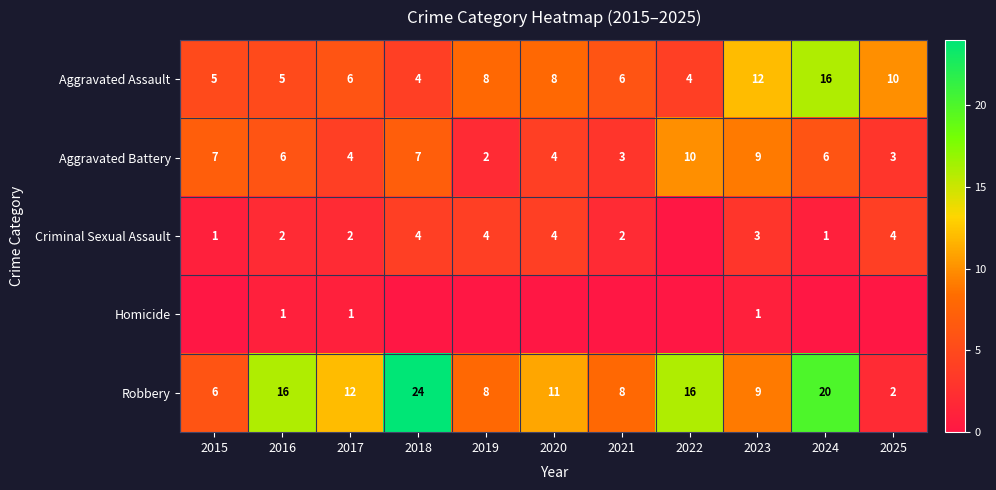

Count the Aggravated Battery values in the range 3 to 7.

8